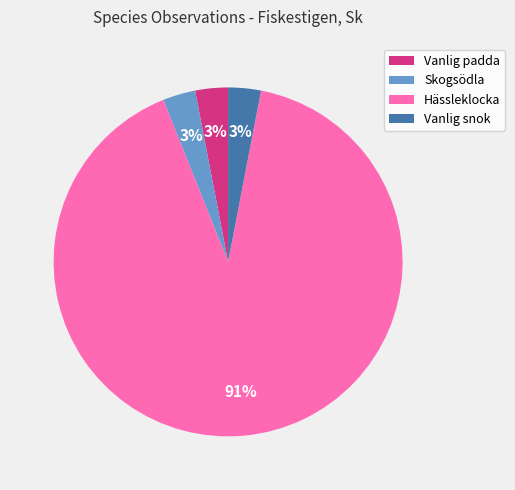

What percentage is the Vanlig snok slice, to the nearest percent?

3%